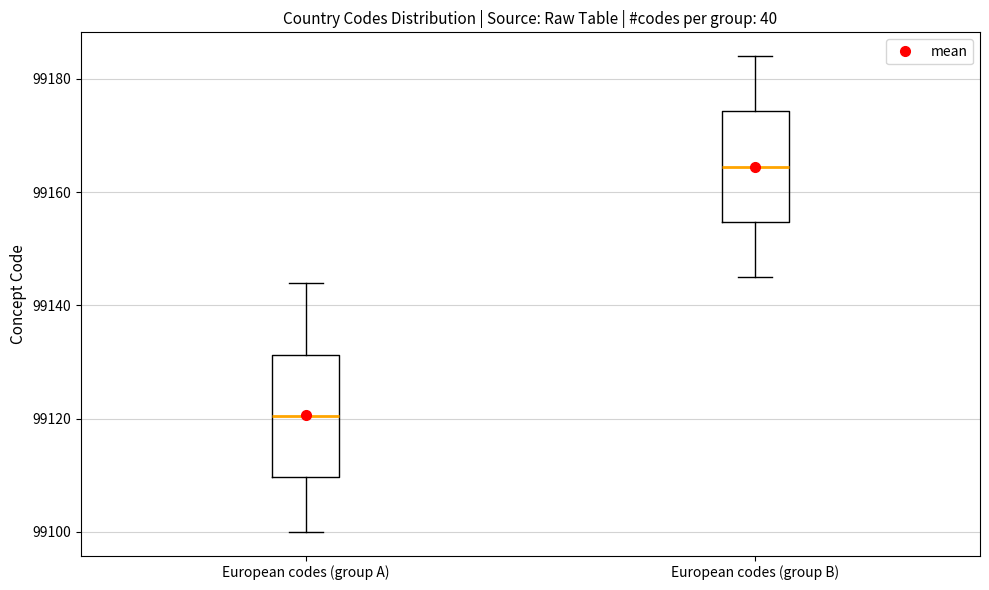

Which box is the tallest, from its lower edge to its upper edge?

European codes (group A)